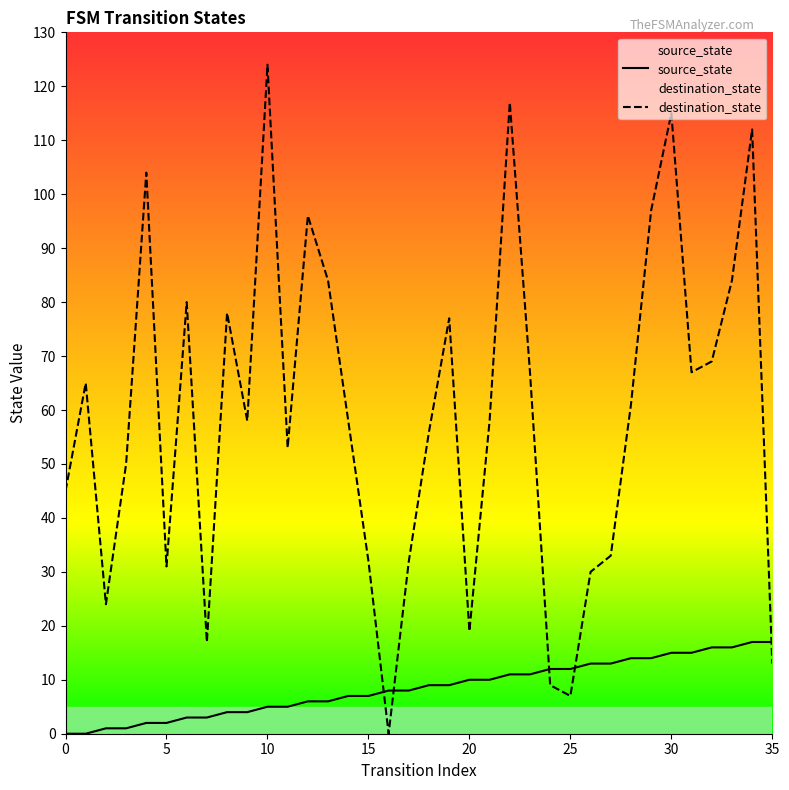

What is the difference between the maximum and minimum values in the source_state series?

17